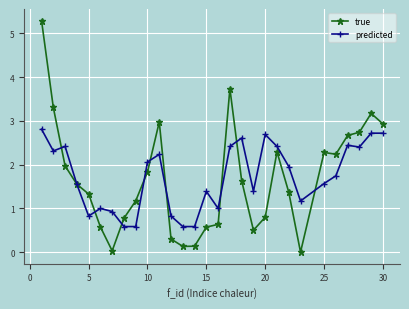

What is the value of the predicted point at the 11th from the left?

2.2